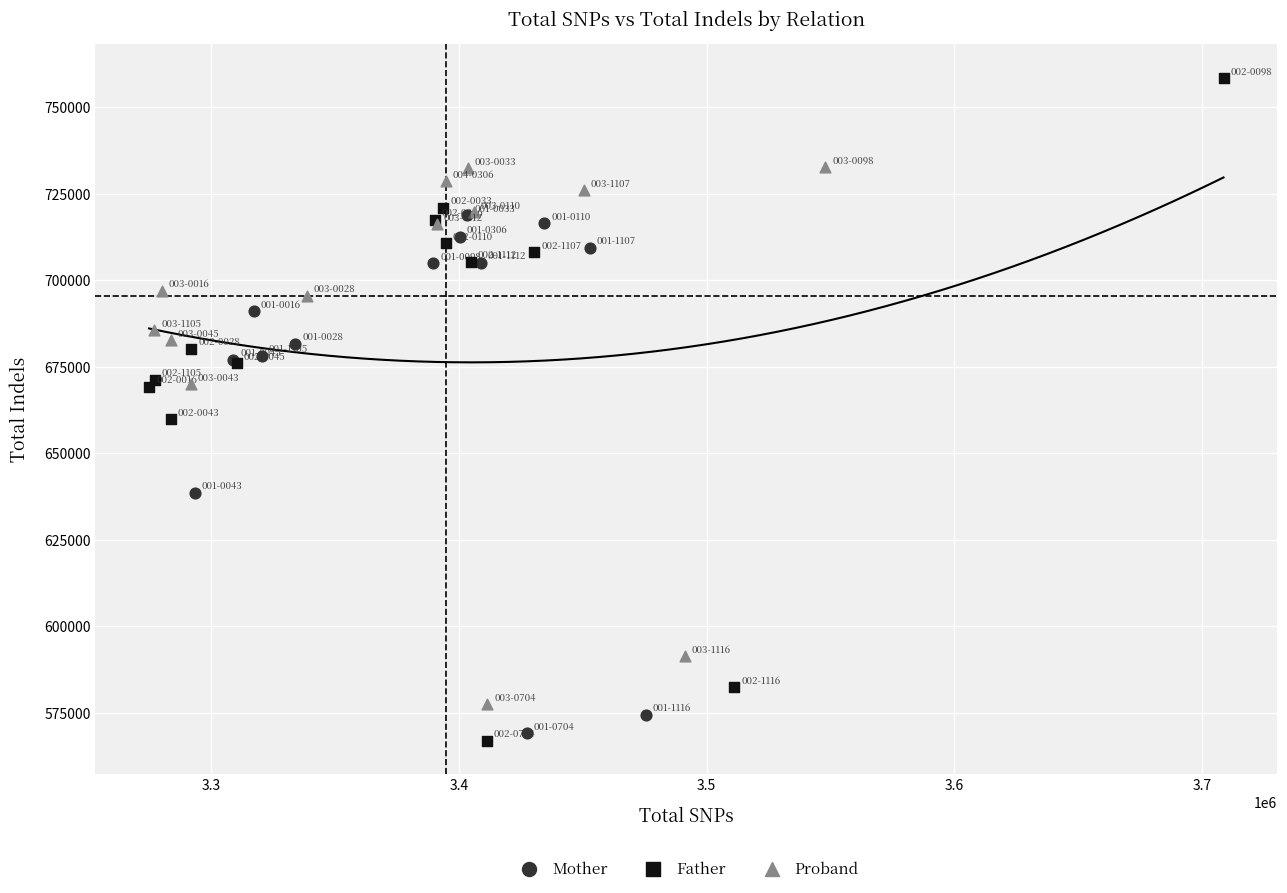

Which series contains the highest Y value?

Father